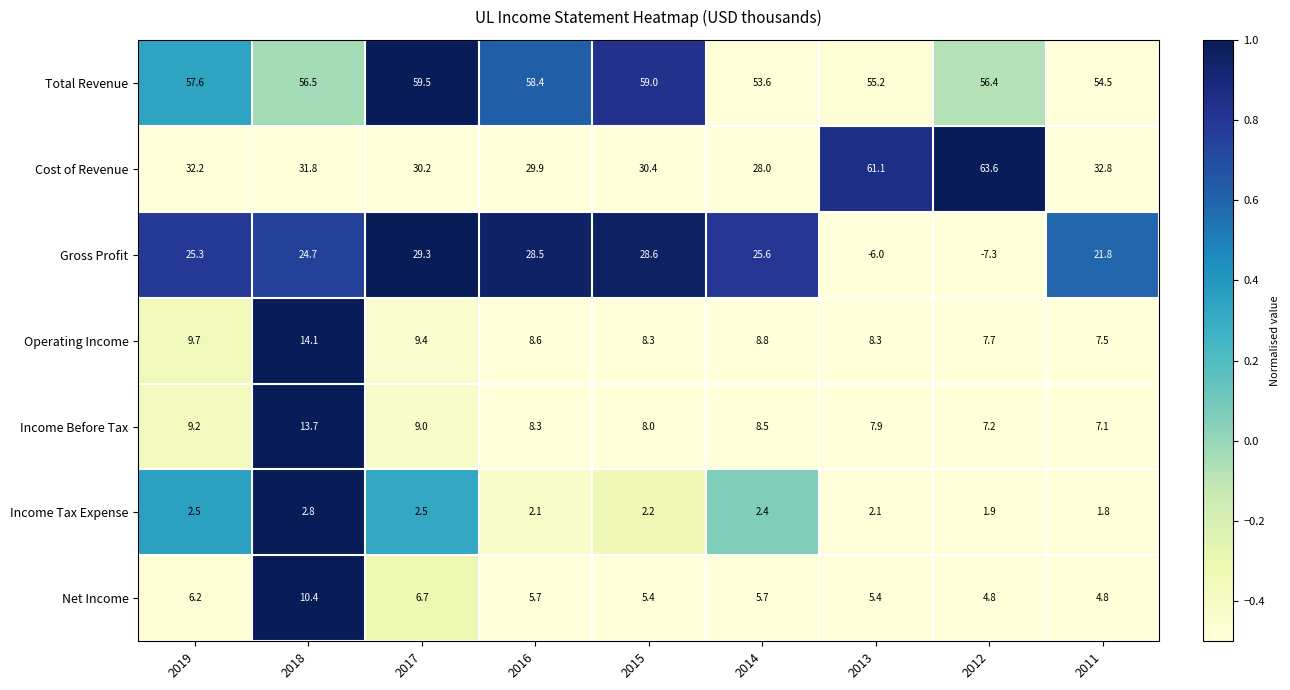

List the series in order of their peak value, lowest first.

Income Tax Expense, Net Income, Income Before Tax, Operating Income, Gross Profit, Total Revenue, Cost of Revenue